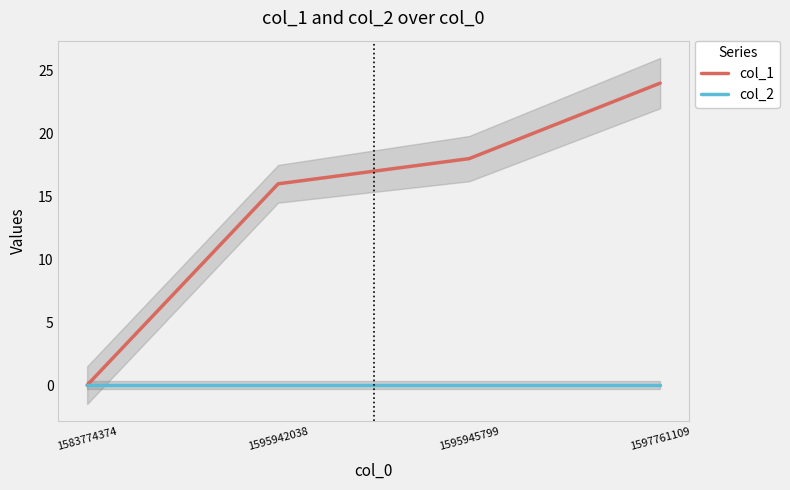

At 1595945799, list the series in order from largest to smallest.

col_1, col_2